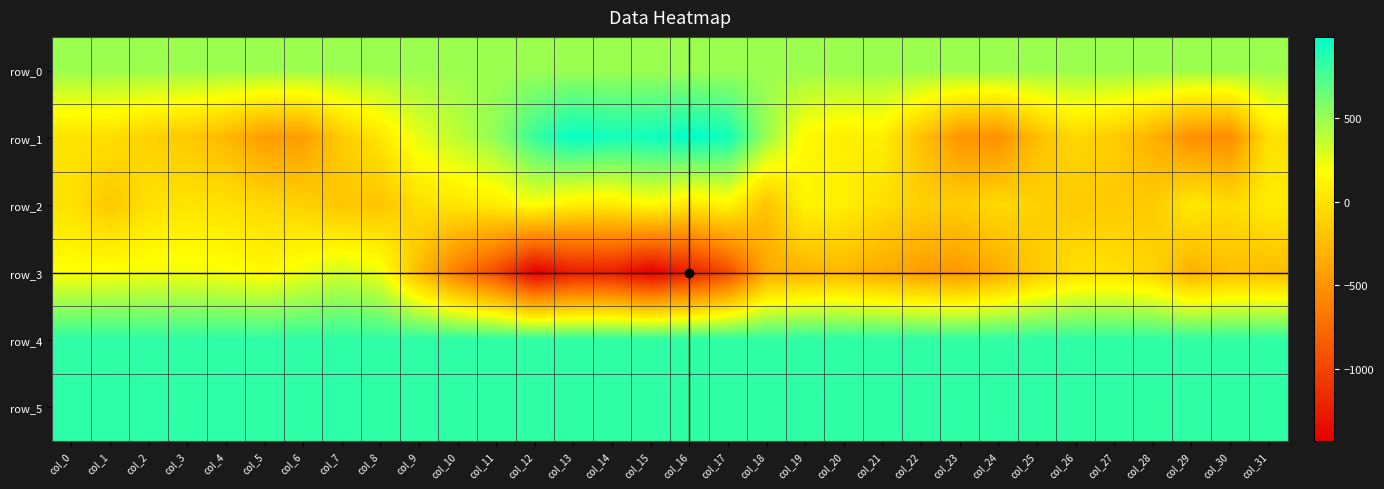

Between col_4 and col_26, which is larger?

col_26